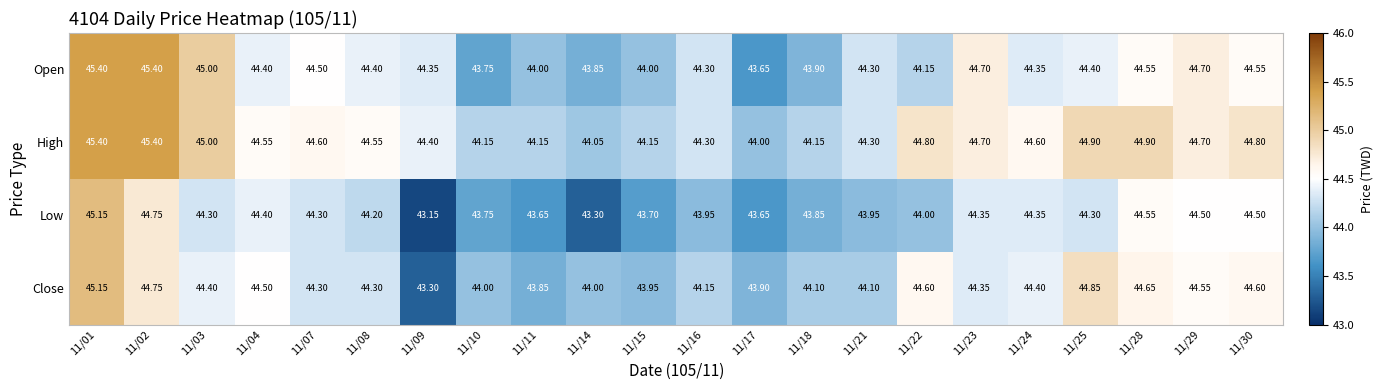

Is the value of Close at 11/18 greater than the value of High at 11/30?

No